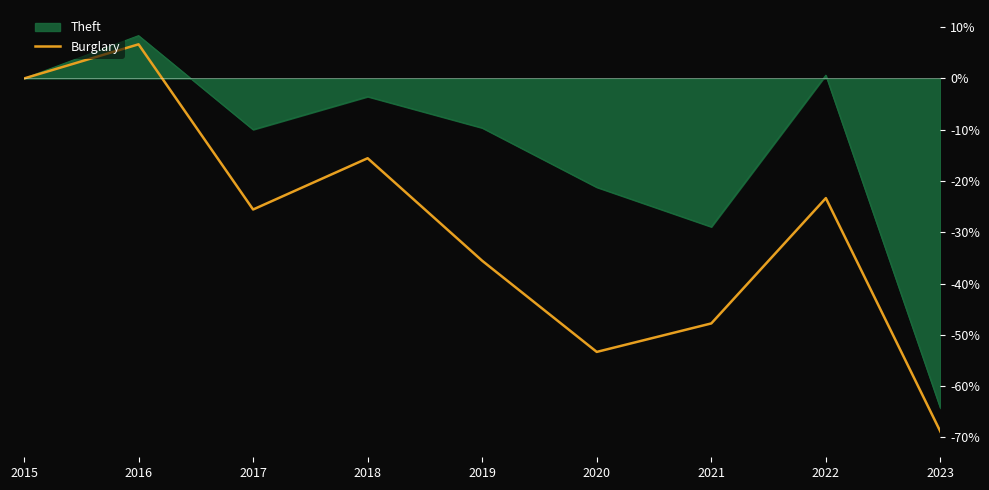

Which category has the lowest value in the Theft series?

2023